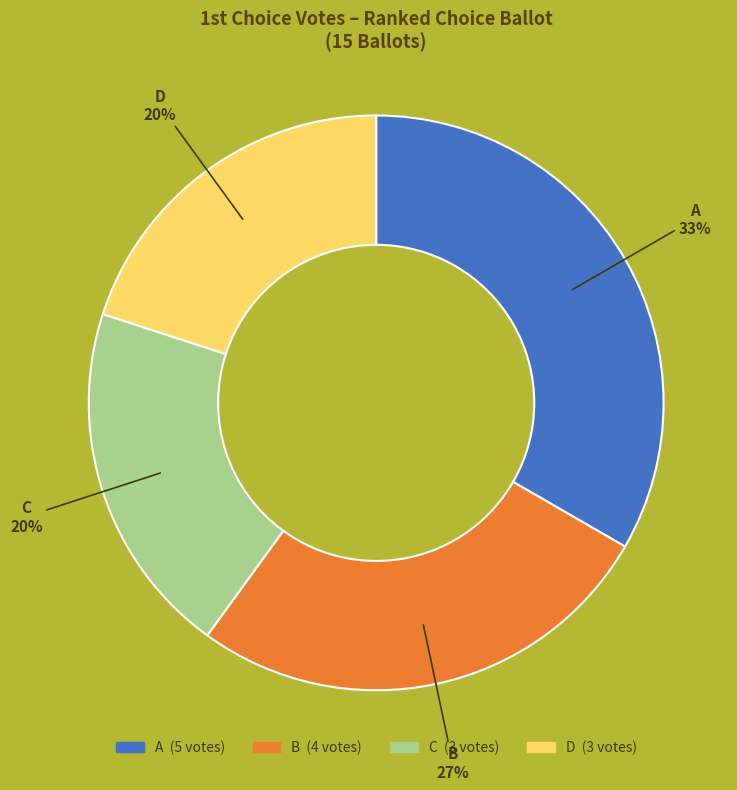

To the nearest percent, what percentage of the pie is B?

27%